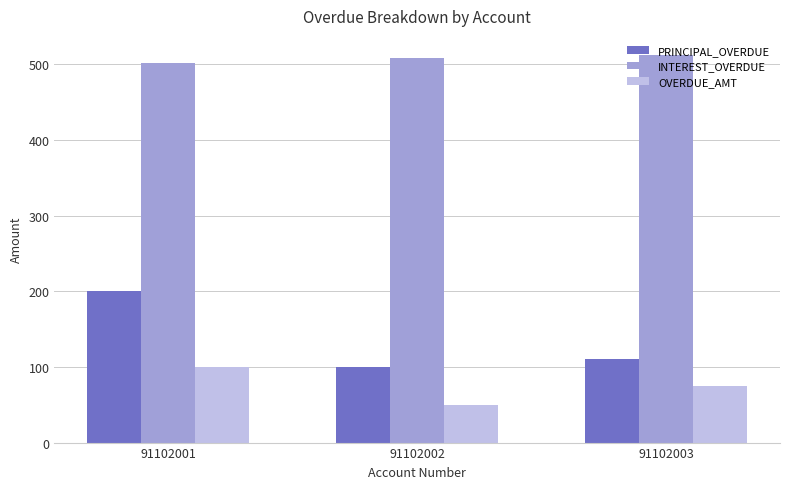

Reading right to left, transcribe all the data shown in this chart.

PRINCIPAL_OVERDUE: 110	100	200
INTEREST_OVERDUE: 512	509	502
OVERDUE_AMT: 75	50	100